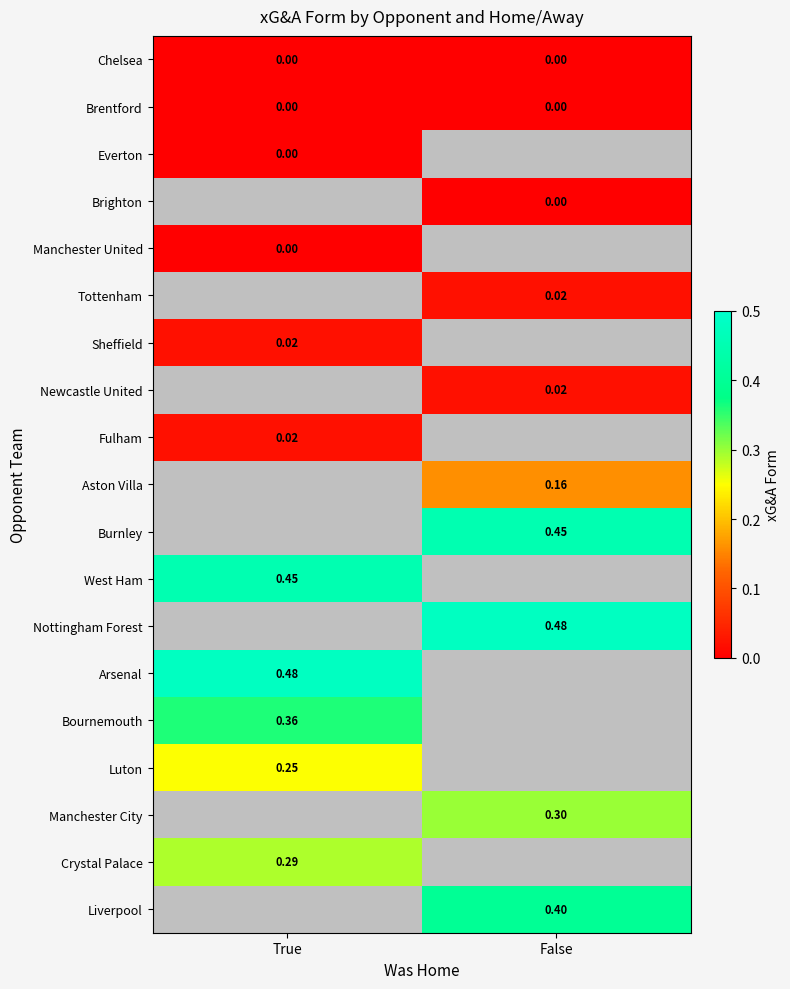

True or false: Chelsea has a value of 0.0 at False.

True